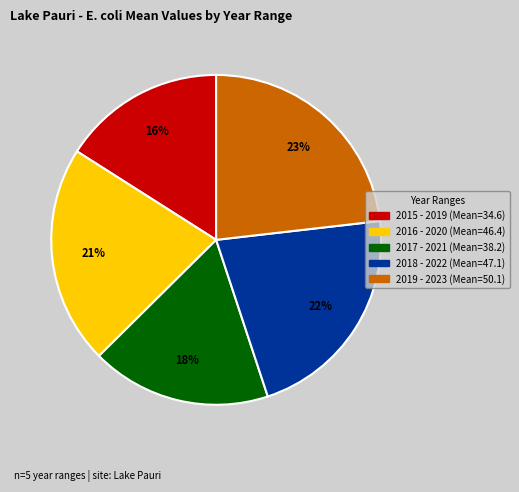

To the nearest percent, what is the difference between the largest and smallest slice percentages?

7%